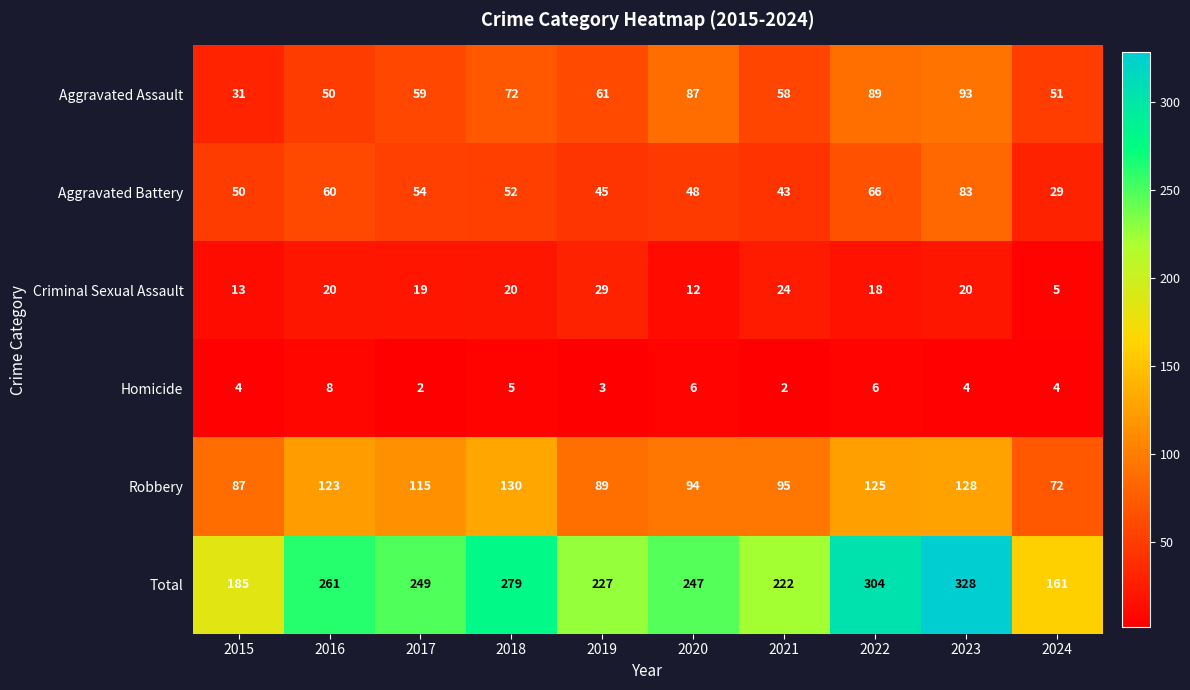

What is the maximum value for Aggravated Battery?

83